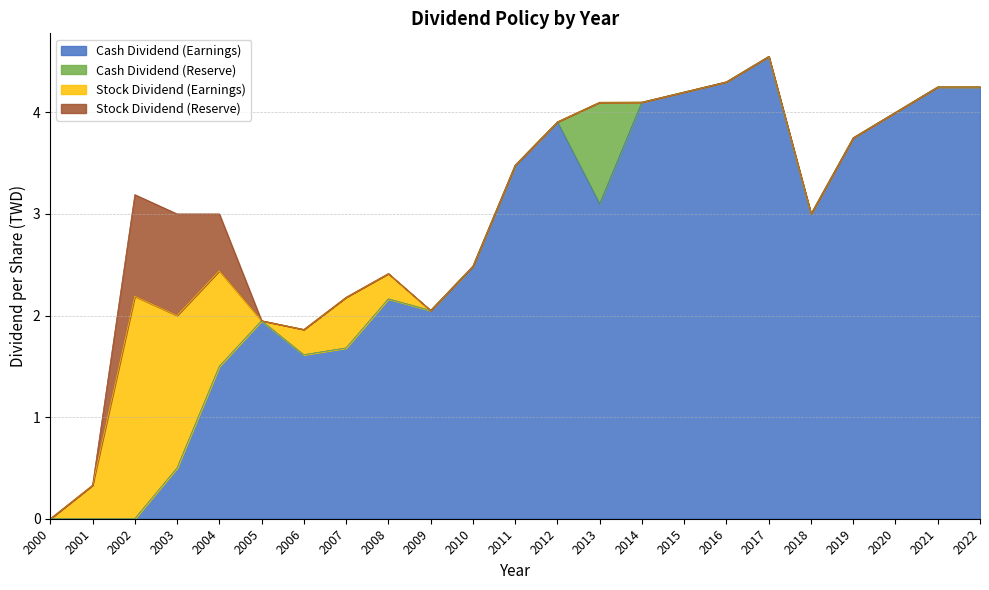

True or false: Cash Dividend (Reserve) and Stock Dividend (Reserve) cross at least once.

False